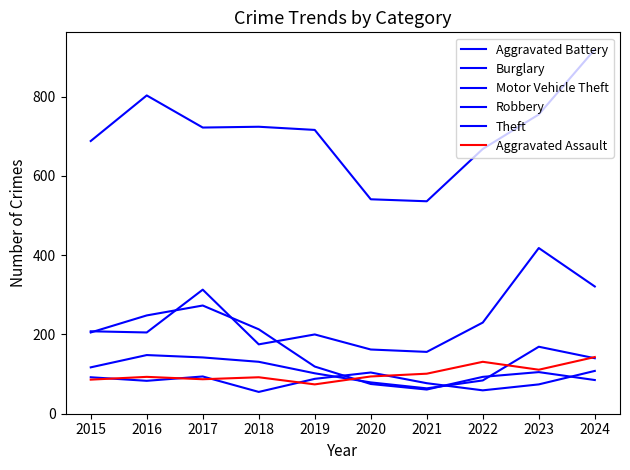

Does the chart display data point markers on the line(s)?

No